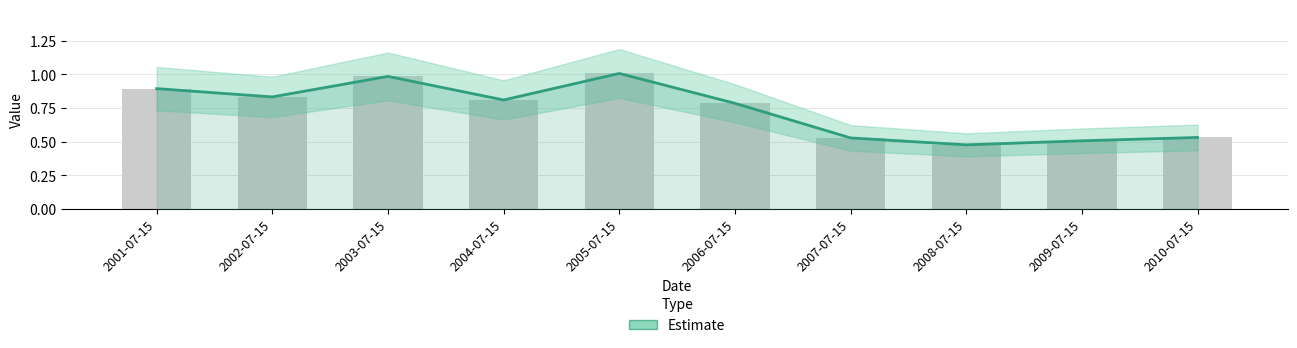

List the labels in order of value, largest first.

2005-07-15, 2003-07-15, 2001-07-15, 2002-07-15, 2004-07-15, 2006-07-15, 2010-07-15, 2007-07-15, 2009-07-15, 2008-07-15